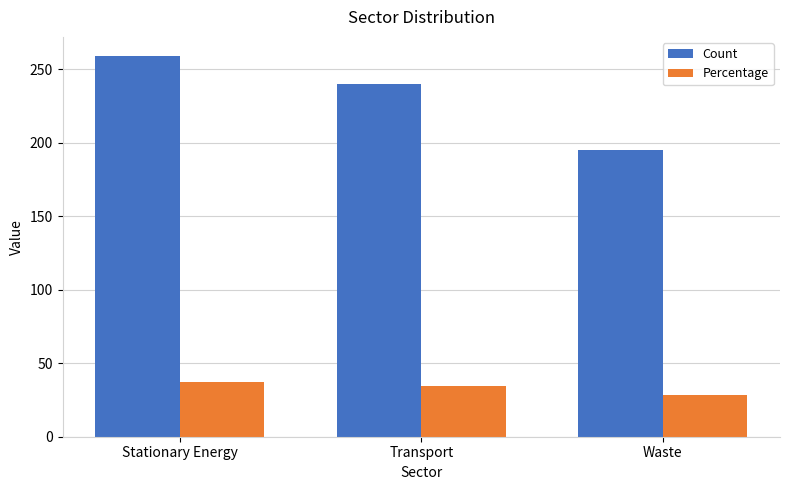

At which label does Count reach its minimum?

Waste